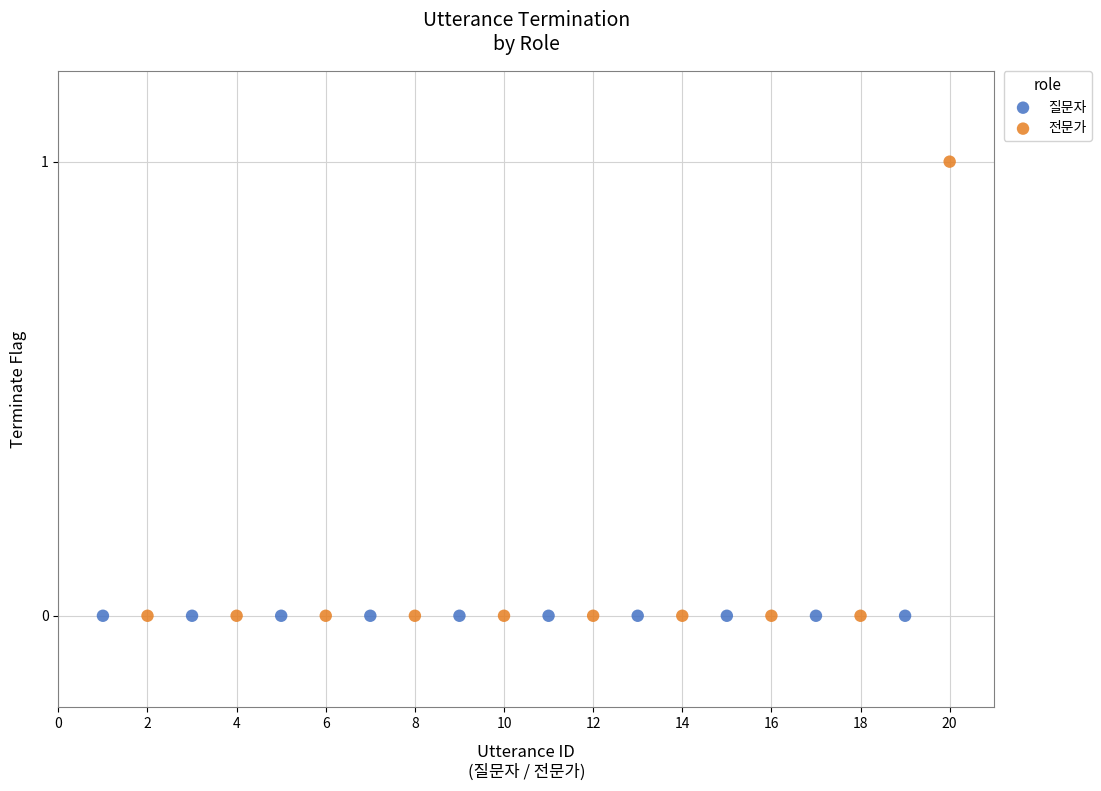

Which series reaches the maximum Y coordinate?

전문가